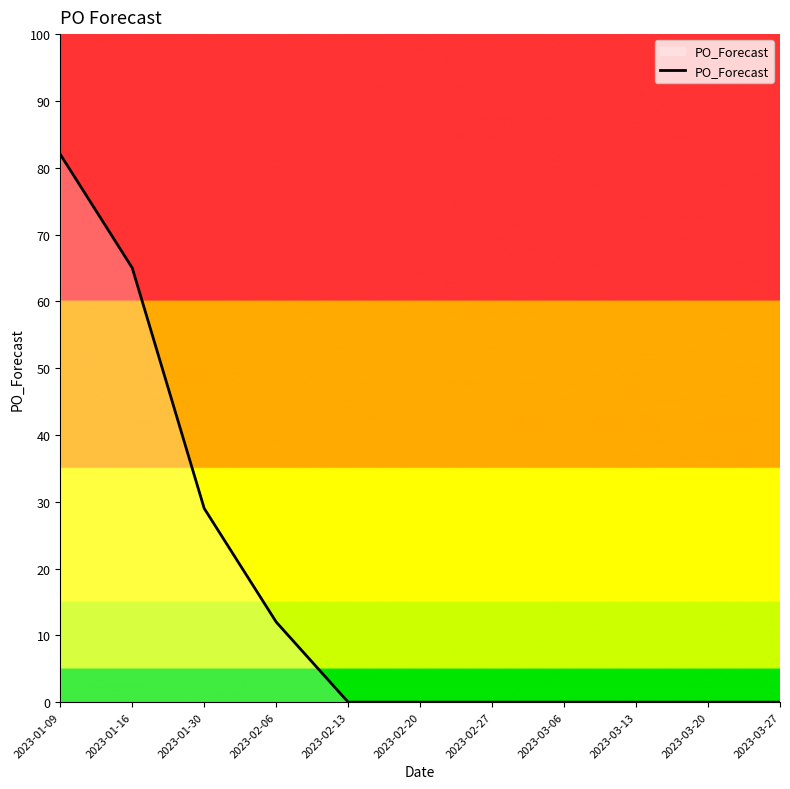

What is the sum of all values?

188